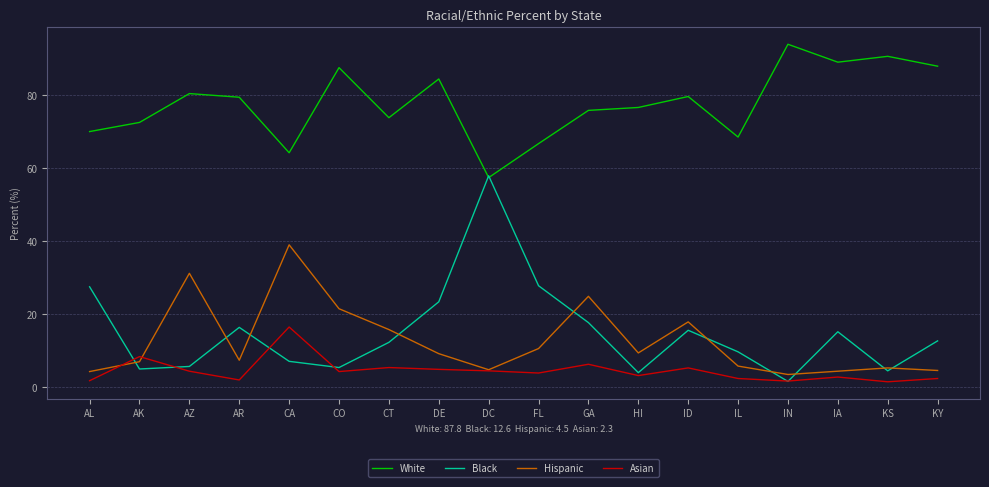

How many categories are shown in the chart?

18